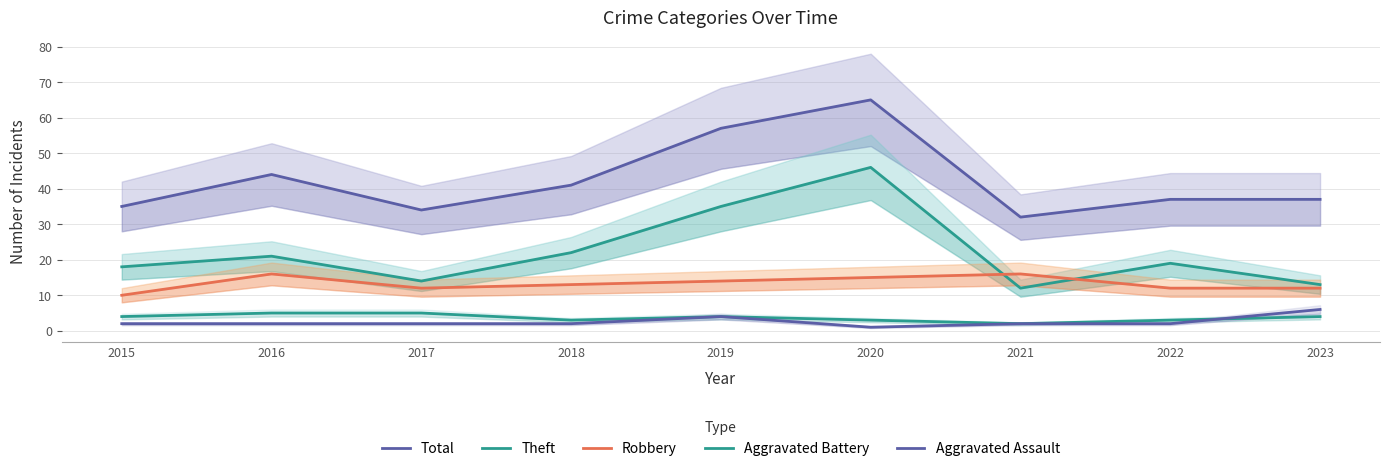

At 2021, list the series in order from largest to smallest.

Total, Robbery, Theft, Aggravated Battery, Aggravated Assault